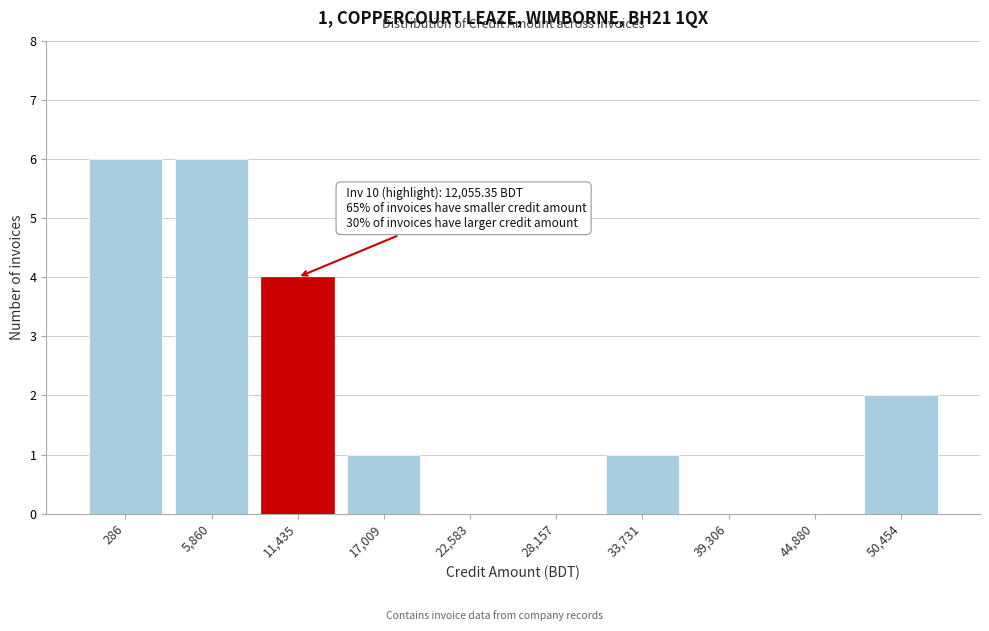

Reading right to left, transcribe all the data shown in this chart.

50,454=2	44,880=0	39,306=0	33,731=1	28,157=0	22,583=0	17,009=1	11,435=4	5,860=6	286=6